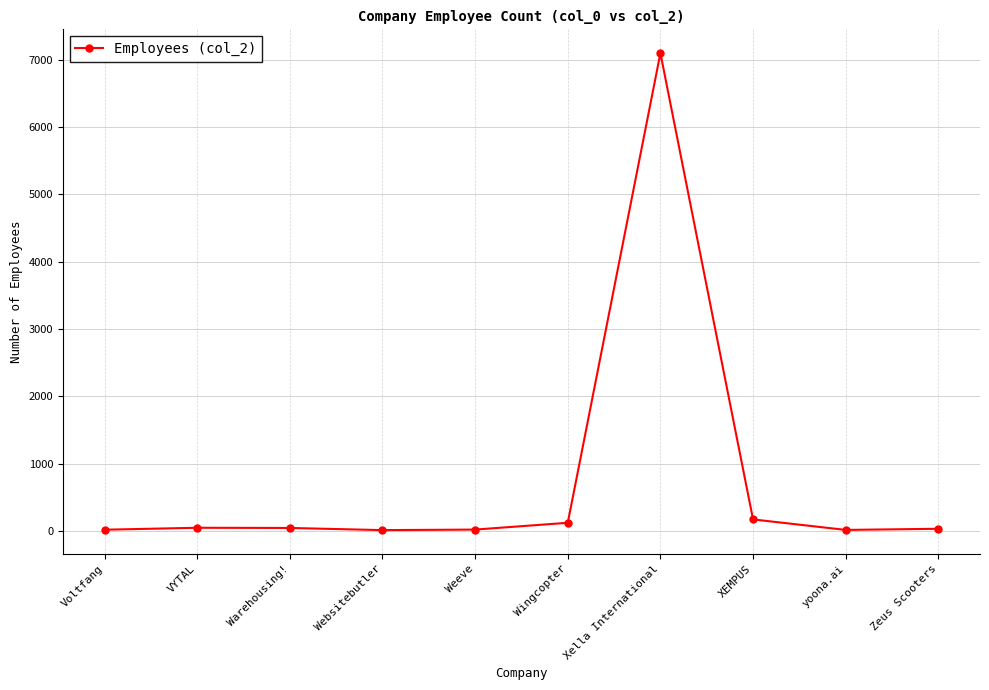

What is the smallest value displayed?

11